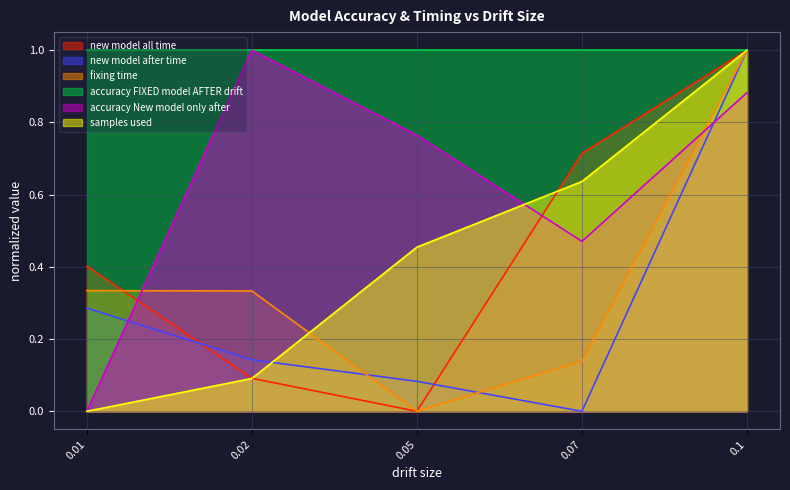

List the labels in order of new model after time value, smallest first.

0.07, 0.05, 0.02, 0.01, 0.1